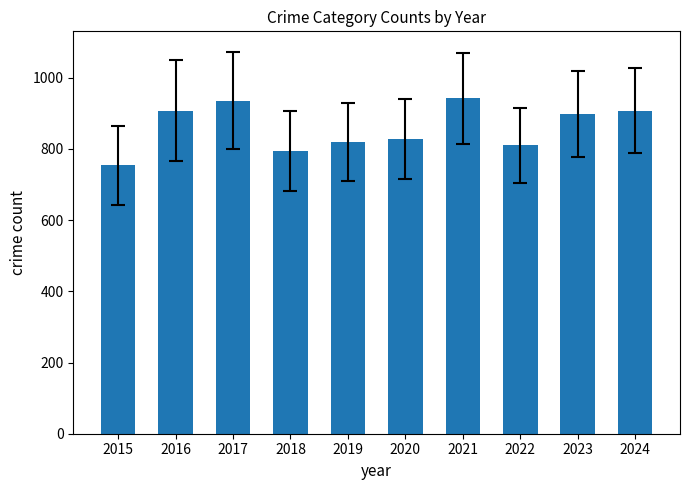

Count the number of data series in this chart.

1